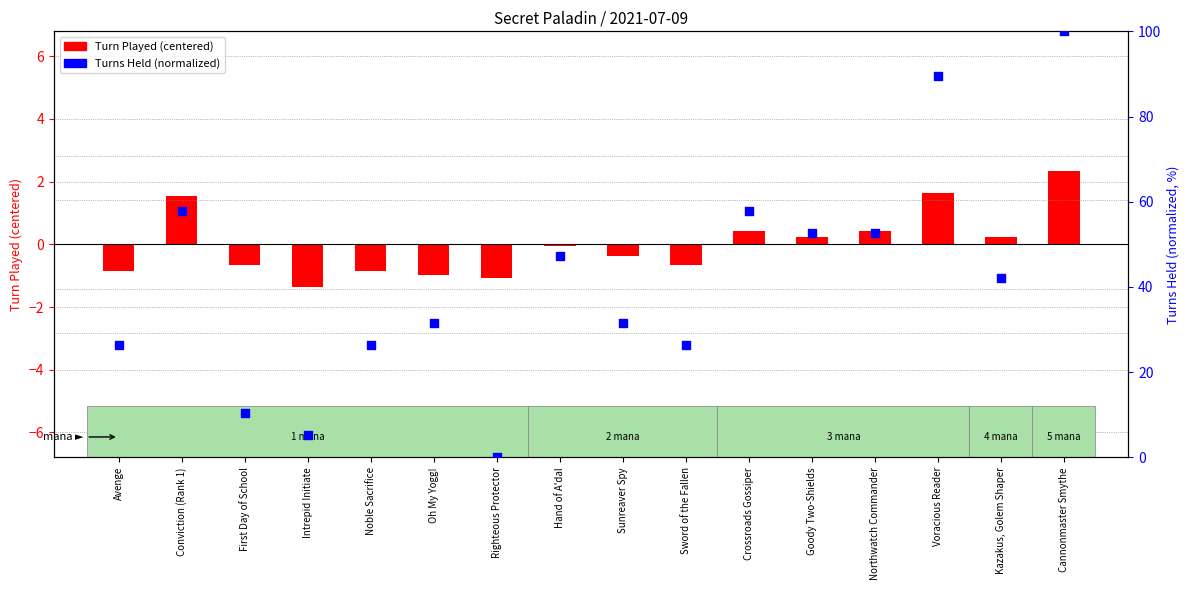

Which has a higher value, Righteous Protector or Crossroads Gossiper?

Crossroads Gossiper